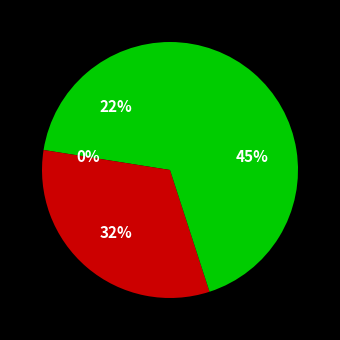

Is there any slice that represents more than half of the pie?

No